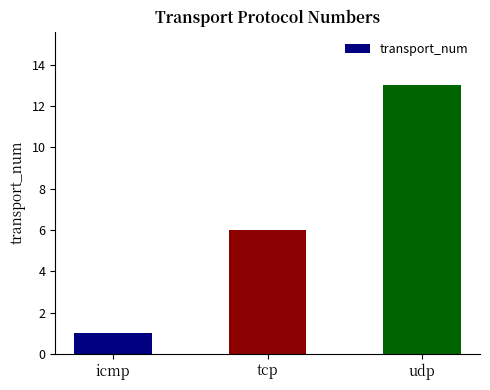

Are the bars grouped side by side (vs. stacked)?

No